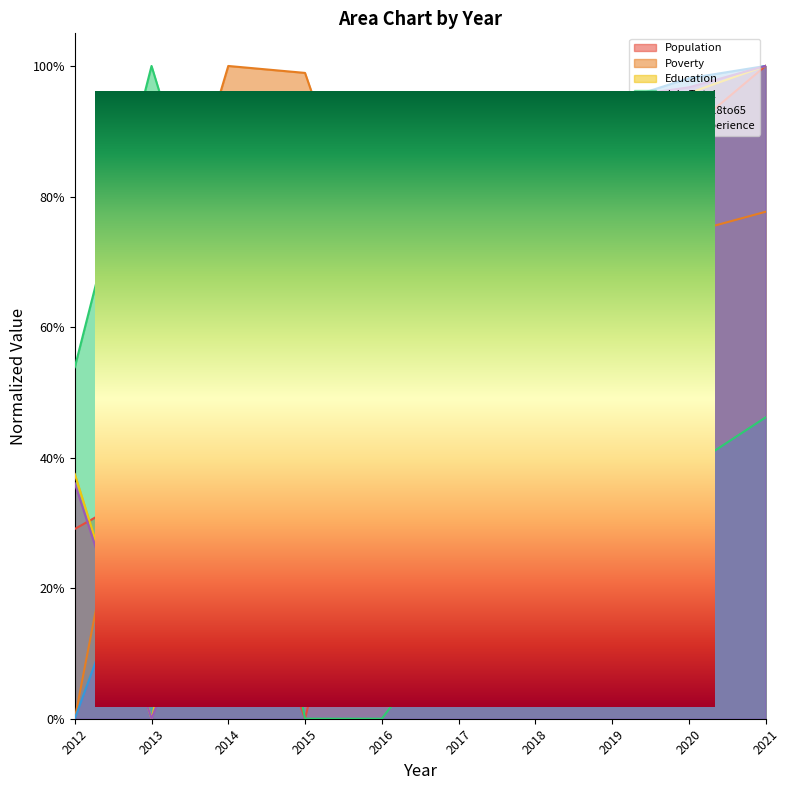

Reading right to left, extract all data points from this chart.

Population: 1.0	0.9	0.8	0.7	0.6	0.5	0.0	0.3	0.4	0.3
Poverty: 0.8	0.7	0.7	0.7	0.7	0.6	1.0	1.0	0.6	0.0
Education: 1.0	1.0	0.9	0.9	0.9	0.8	0.4	0.5	0.0	0.4
JobsTotal: 0.5	0.4	0.3	0.2	0.2	0.0	0.0	0.6	1.0	0.5
Poverty_18to65: 1.0	1.0	0.9	0.9	0.9	0.9	0.9	0.8	0.3	0.0
Work_Experience: 1.0	1.0	1.0	0.9	0.9	0.9	0.6	0.3	0.0	0.4